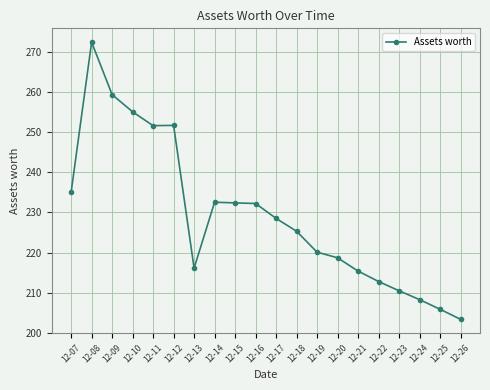

Does the chart display data point markers on the line(s)?

Yes